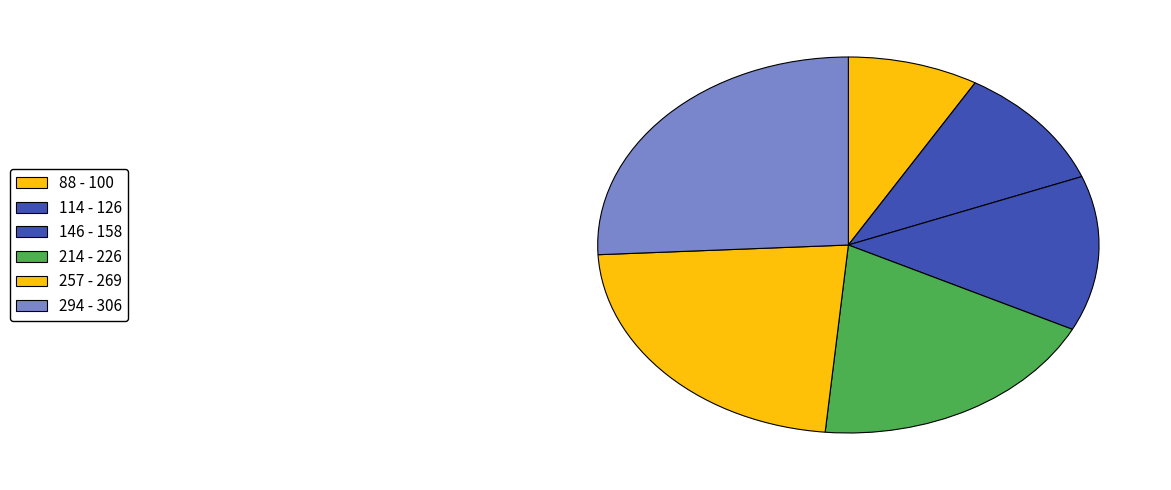

Does 88 account for over 50% of the chart?

No